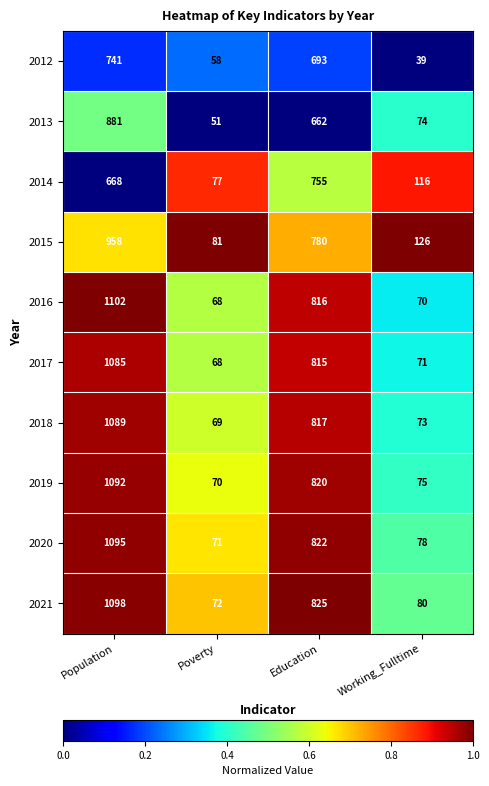

At which label is 2020 closest to 583?

Education